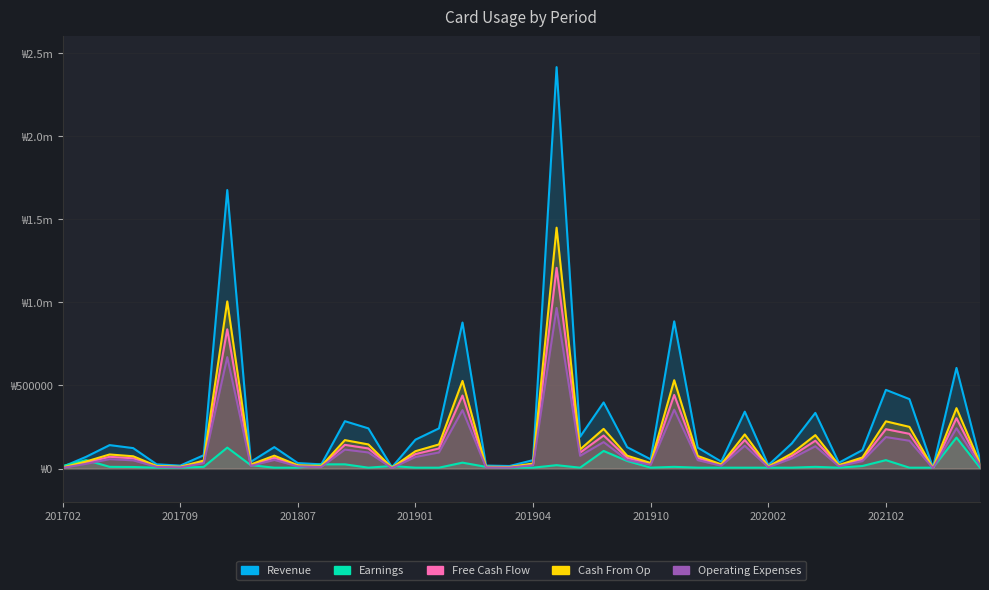

Where is Free Cash Flow nearest to the value 604857?

201911